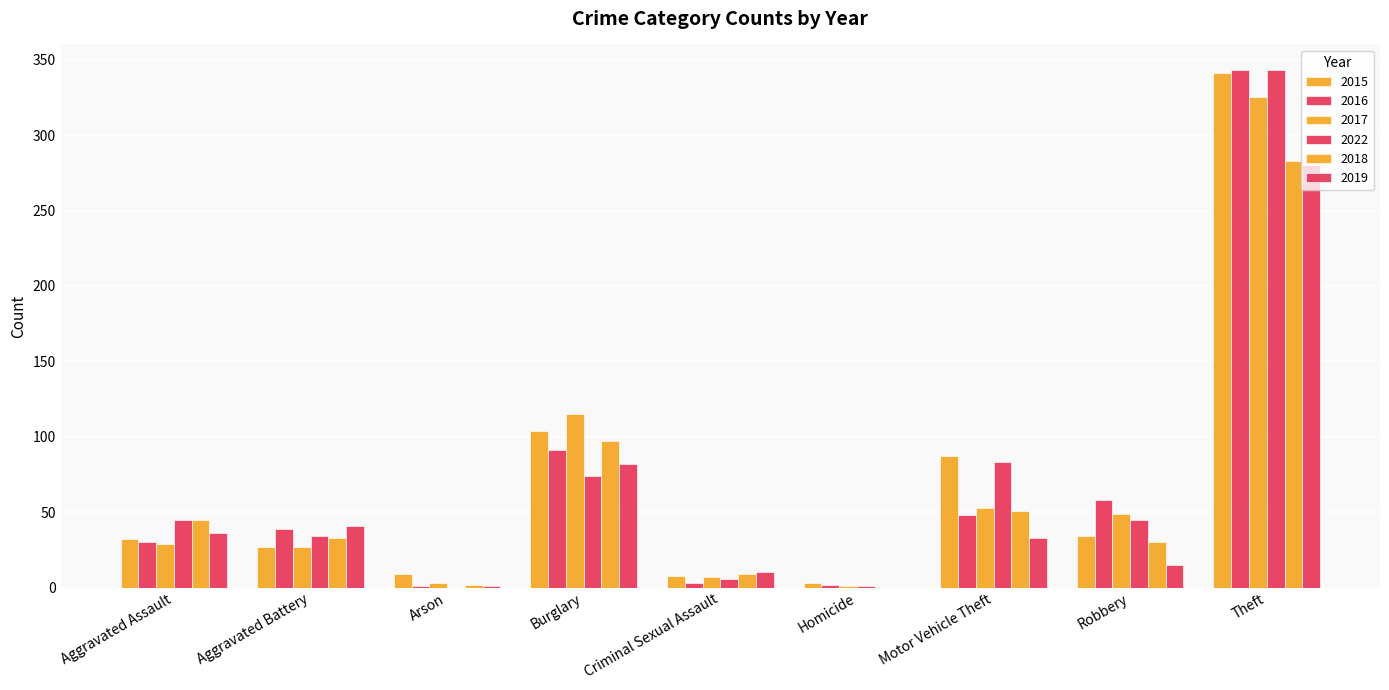

List the series in order of their peak value, lowest first.

2019, 2018, 2017, 2015, 2016, 2022